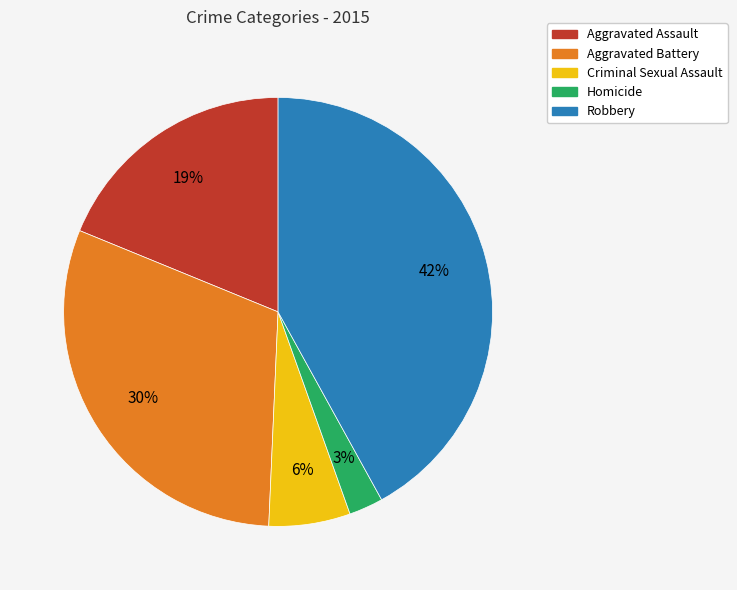

How many slices are in this pie chart?

5